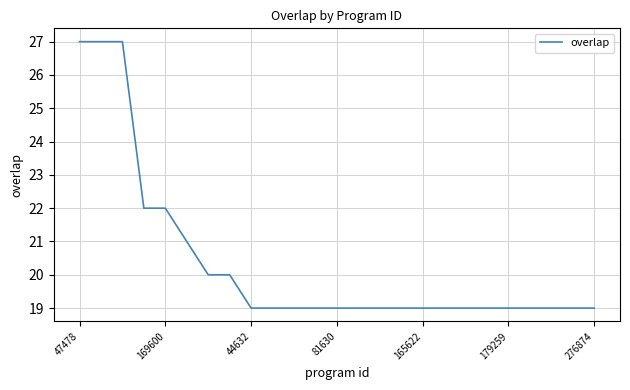

What is the maximum value shown in the chart?

27